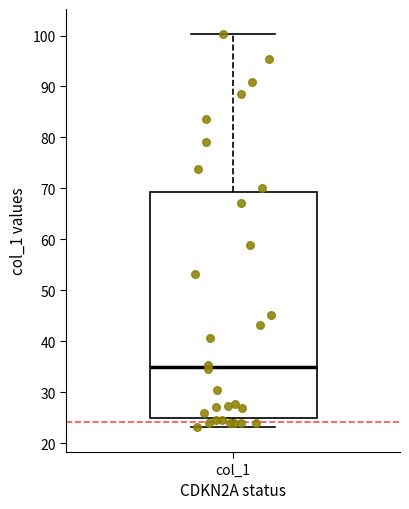

Where does the lower whisker of the box for col_1 end on the y-axis? The values are not printed on the chart, so give them approximately, as read against the axis.

23